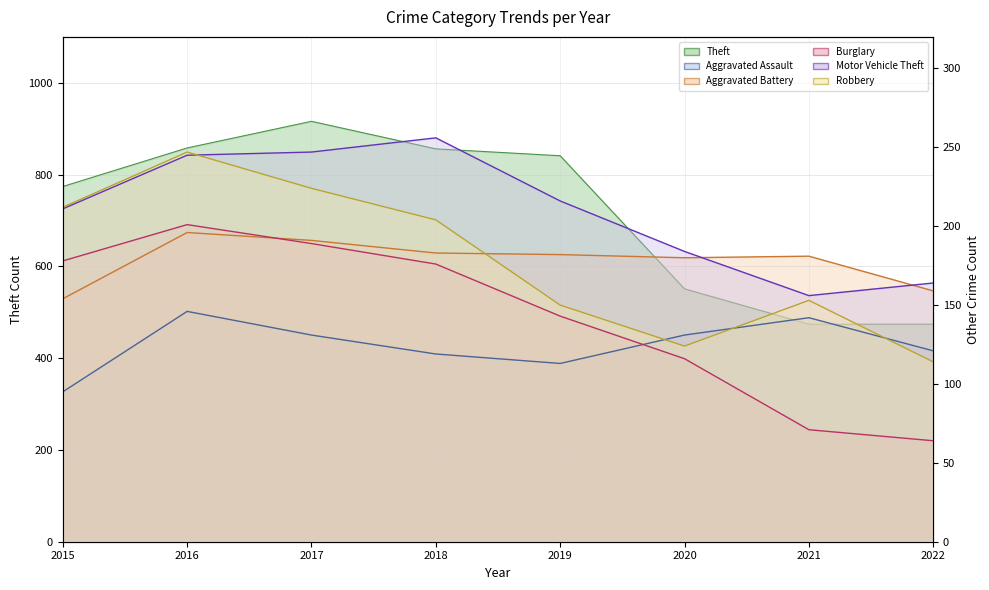

Which series has the largest range (max minus min)?

Theft